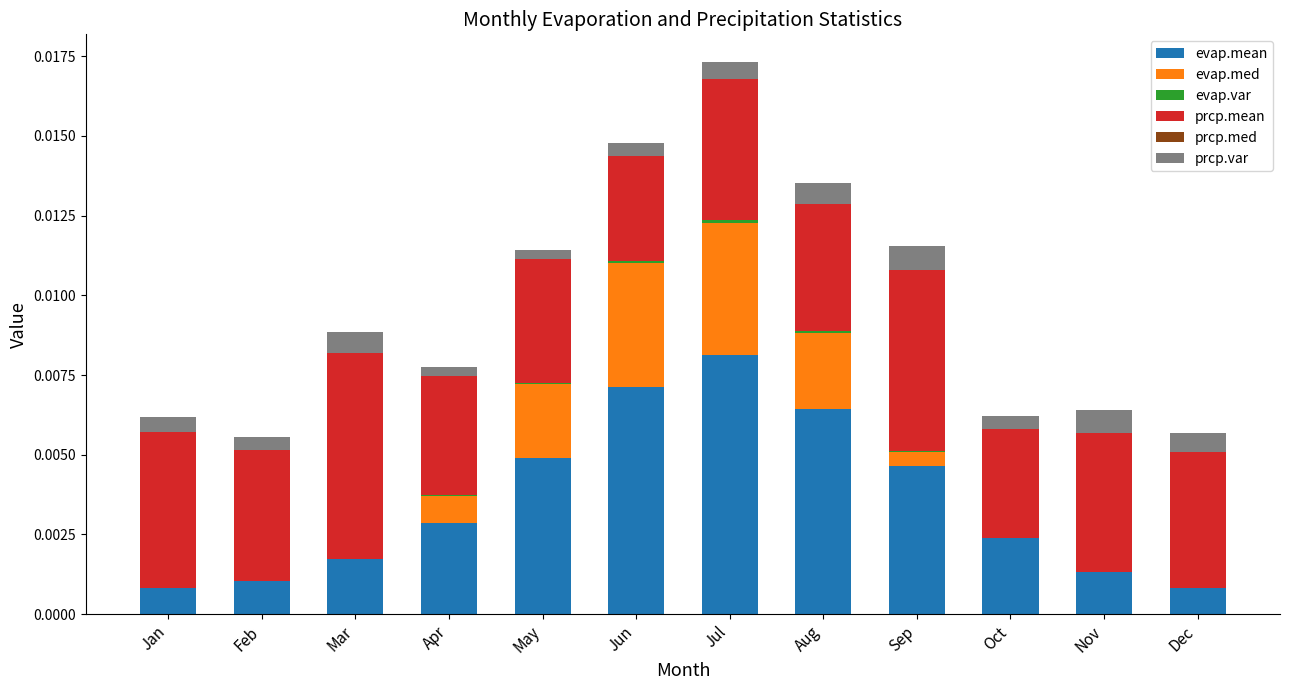

At which category is the sum across all series the highest?

Jul